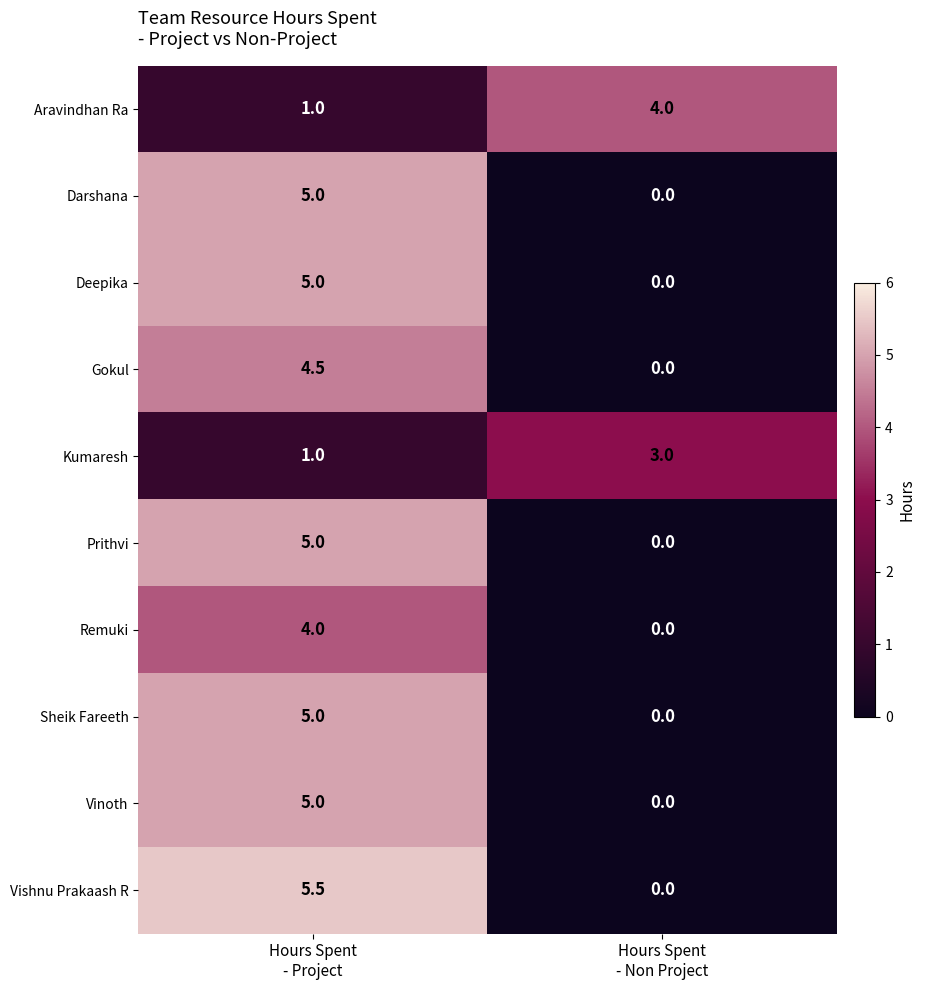

Reading left to right, what are all the values shown in this chart?

Aravindhan Ra: 1.0	4.0
Darshana: 5.0	0.0
Deepika: 5.0	0.0
Gokul: 4.5	0.0
Kumaresh: 1.0	3.0
Prithvi: 5.0	0.0
Remuki: 4.0	0.0
Sheik Fareeth: 5.0	0.0
Vinoth: 5.0	0.0
Vishnu Prakaash R: 5.5	0.0